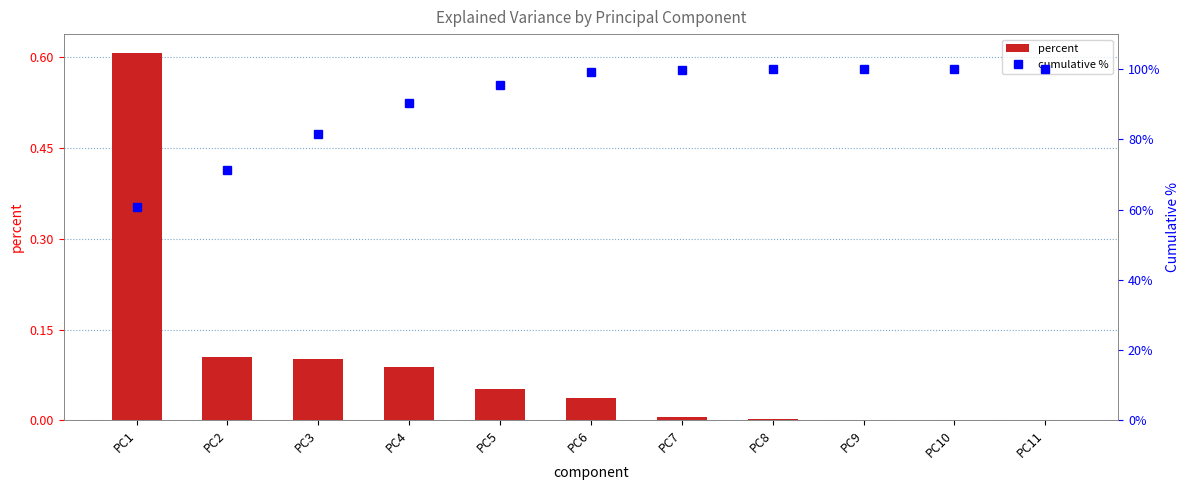

What is the value of the cumulative % bar at the 9th from the left?

100.0